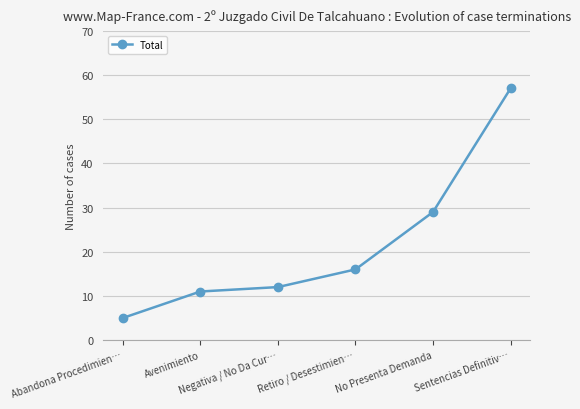

What is the change in value from Abandona Procedimien… to Sentencias Definitiv…?

+52